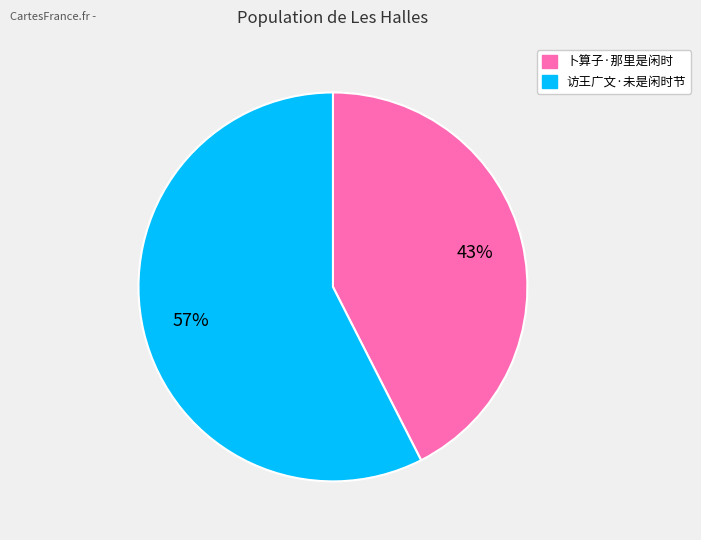

How many slices are in this pie chart?

2